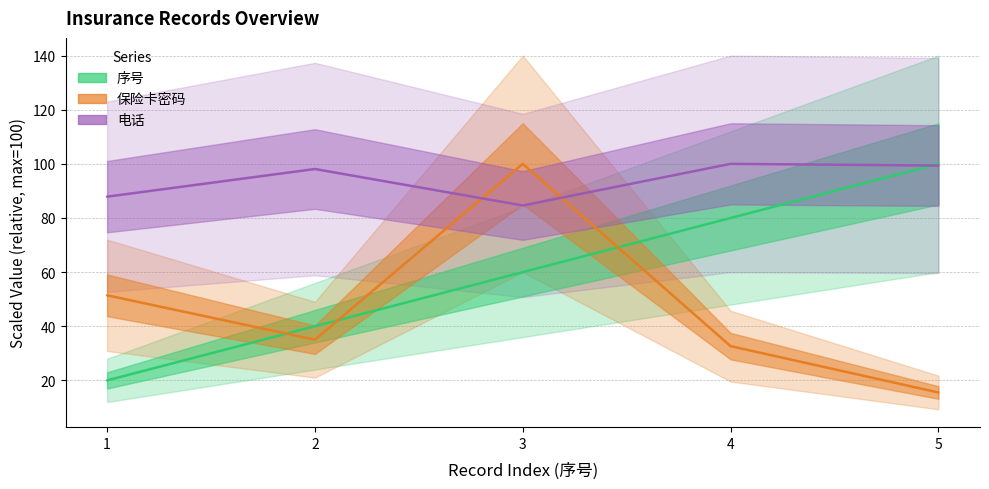

What is the maximum value for 保险卡密码?

100.0